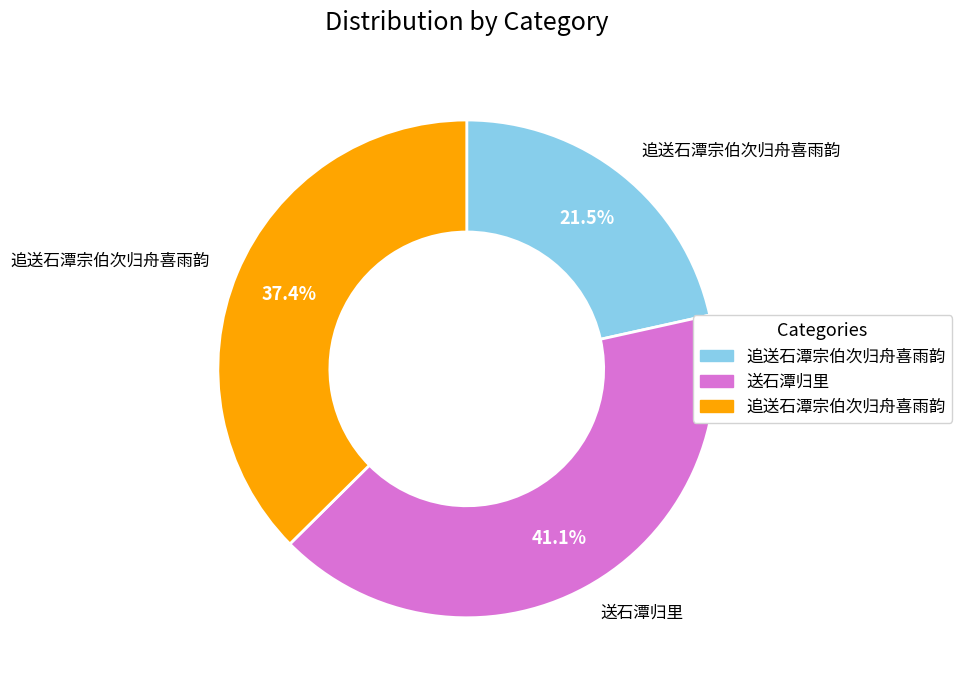

Does any single category account for the majority?

No